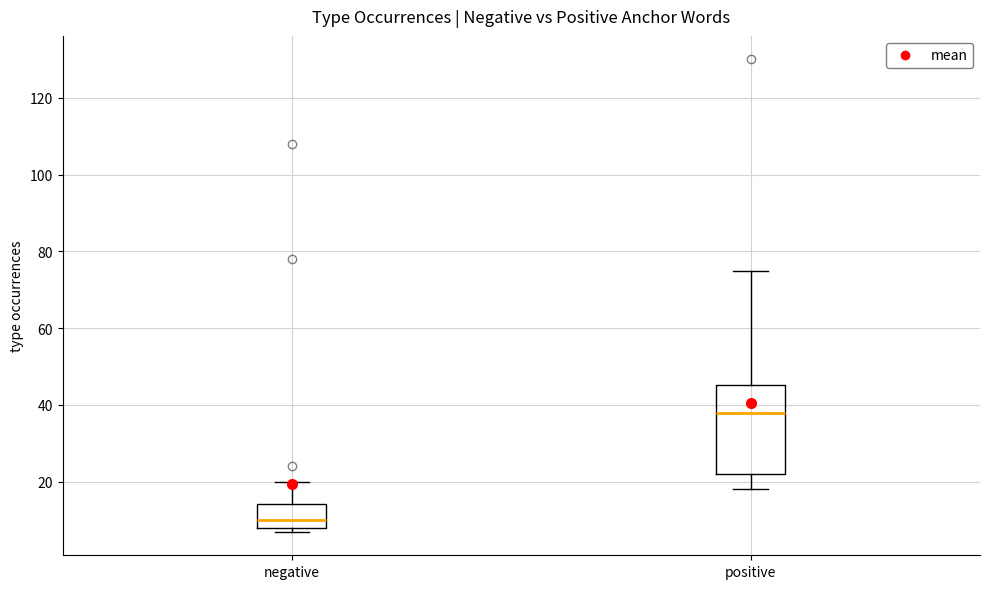

Where is the upper edge of the box for positive on the y-axis? The values are not printed on the chart, so give them approximately, as read against the axis.

46